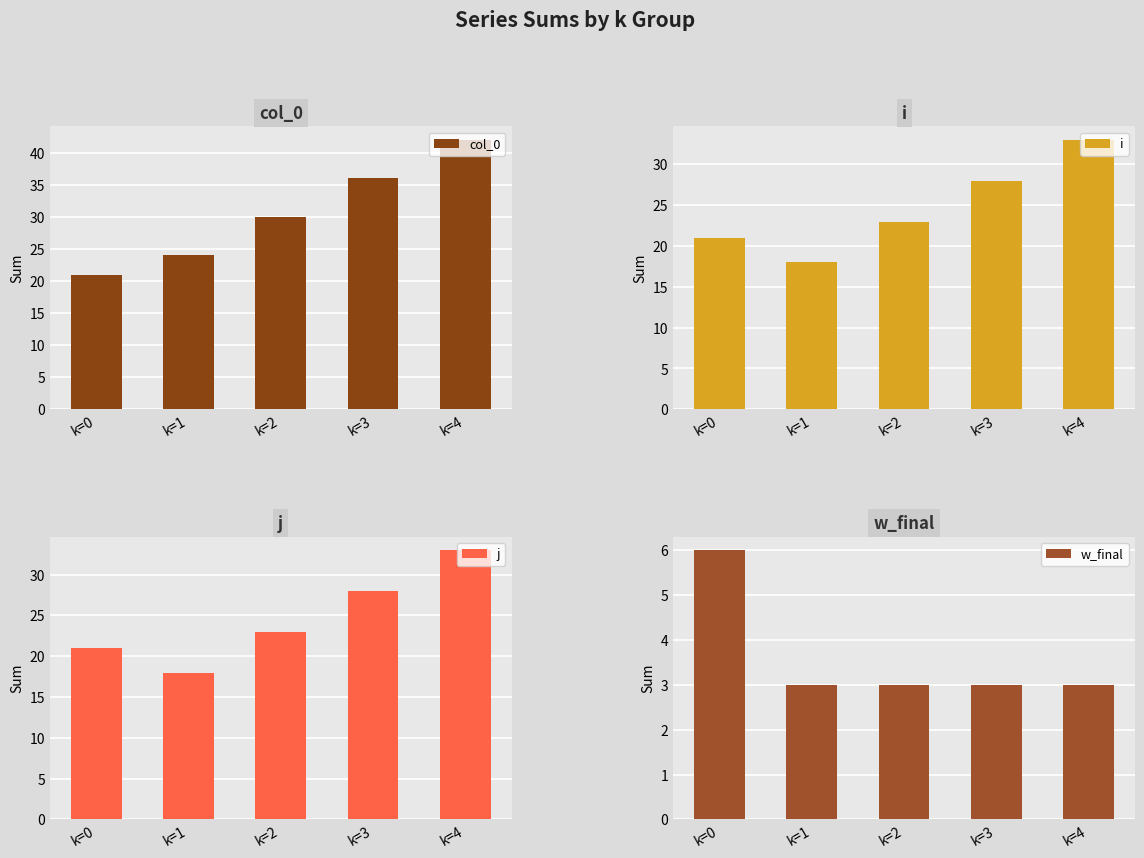

What is the value of the j bar at the 5th from the left?

33